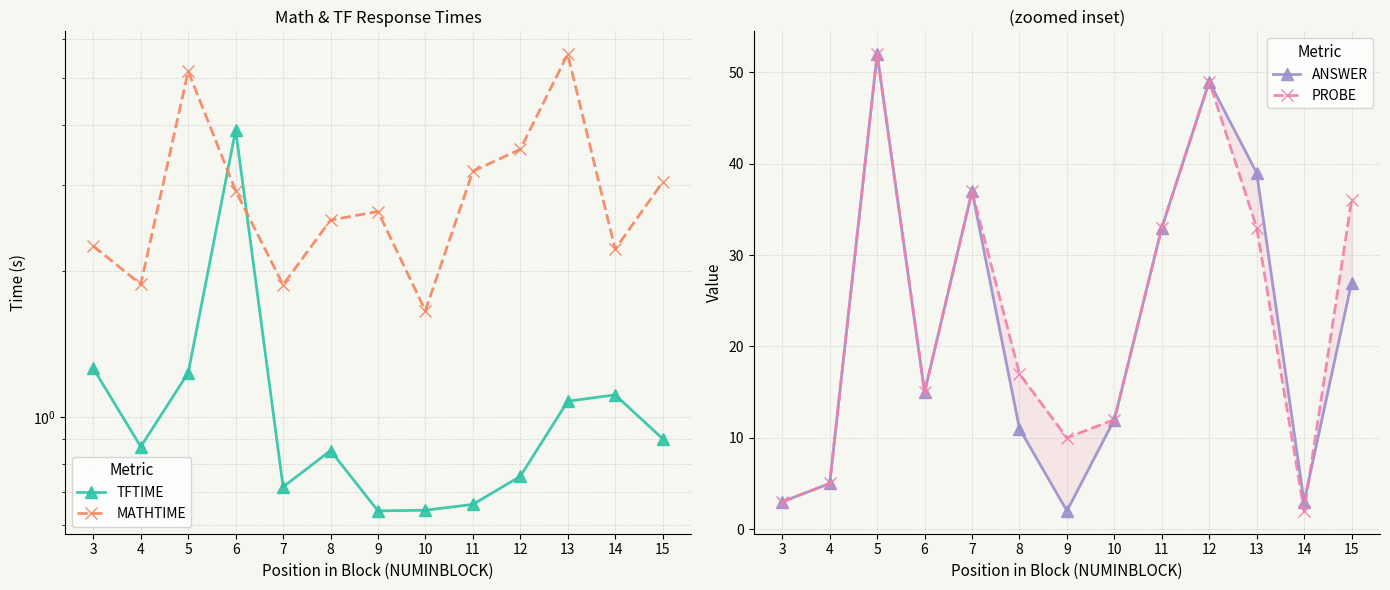

Which series changed the most between 7 and 15?

ANSWER